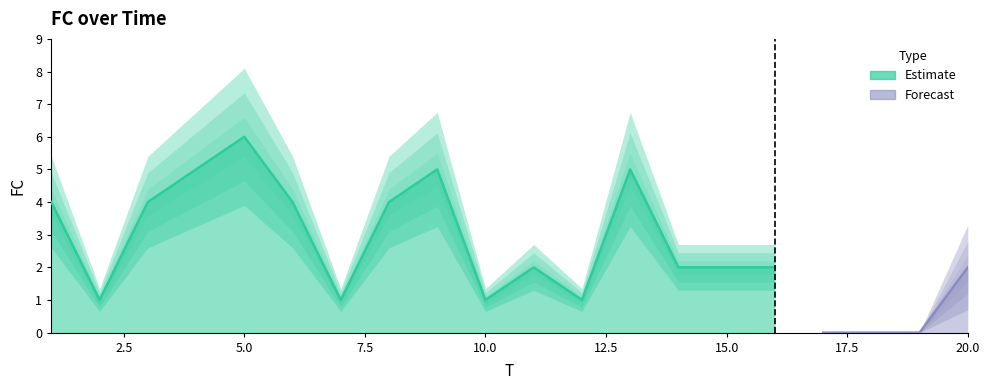

How many data points are above 2?

8